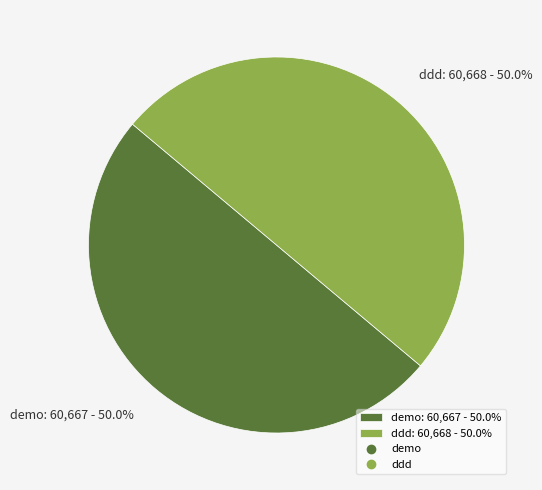

What percentage do ddd and demo together represent?

100.0%